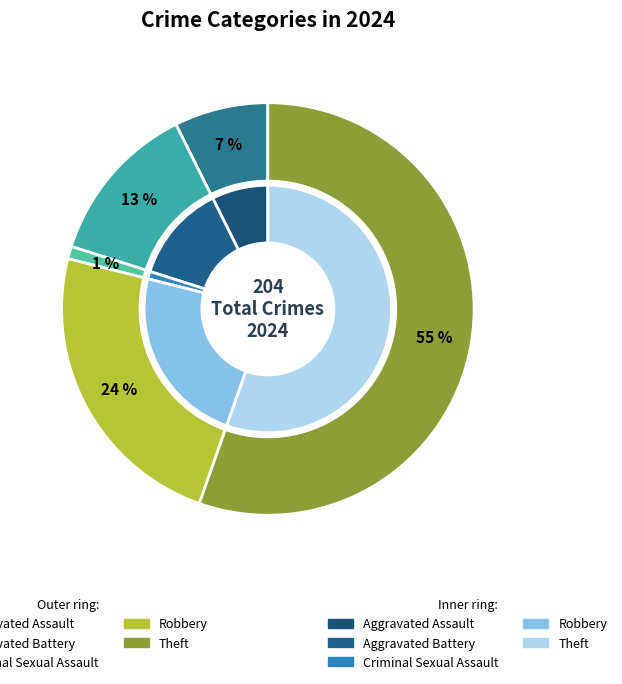

Does Theft account for over 50% of the chart?

Yes